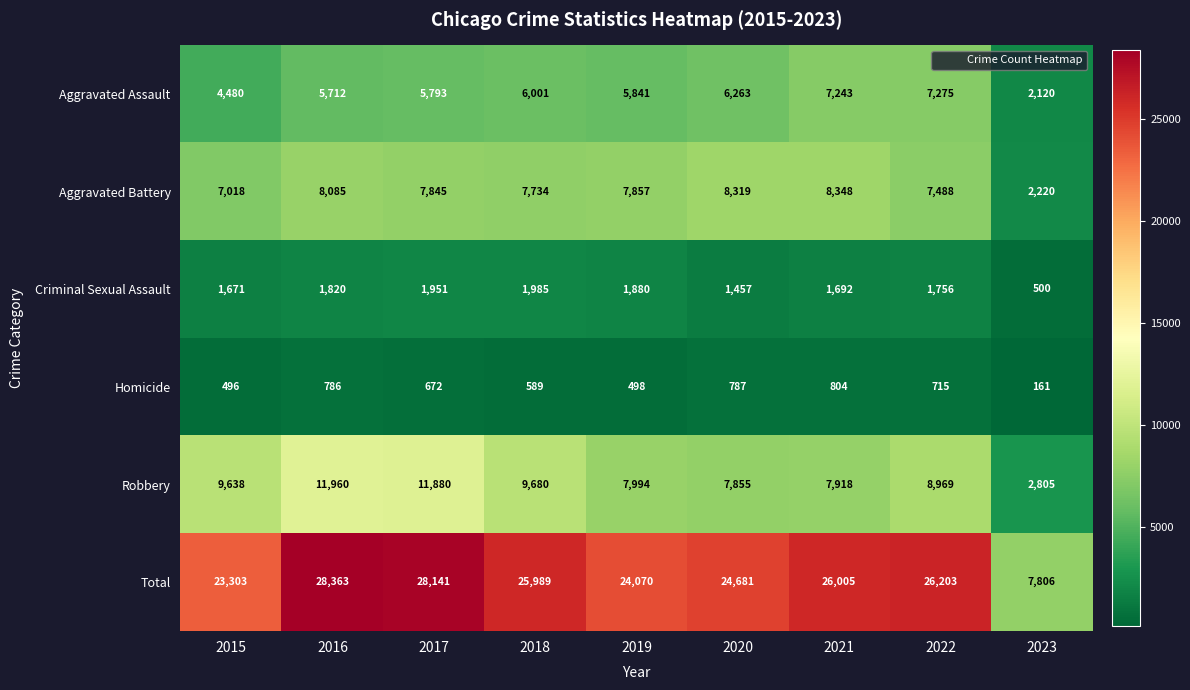

What is the sum of all Criminal Sexual Assault values?

14712